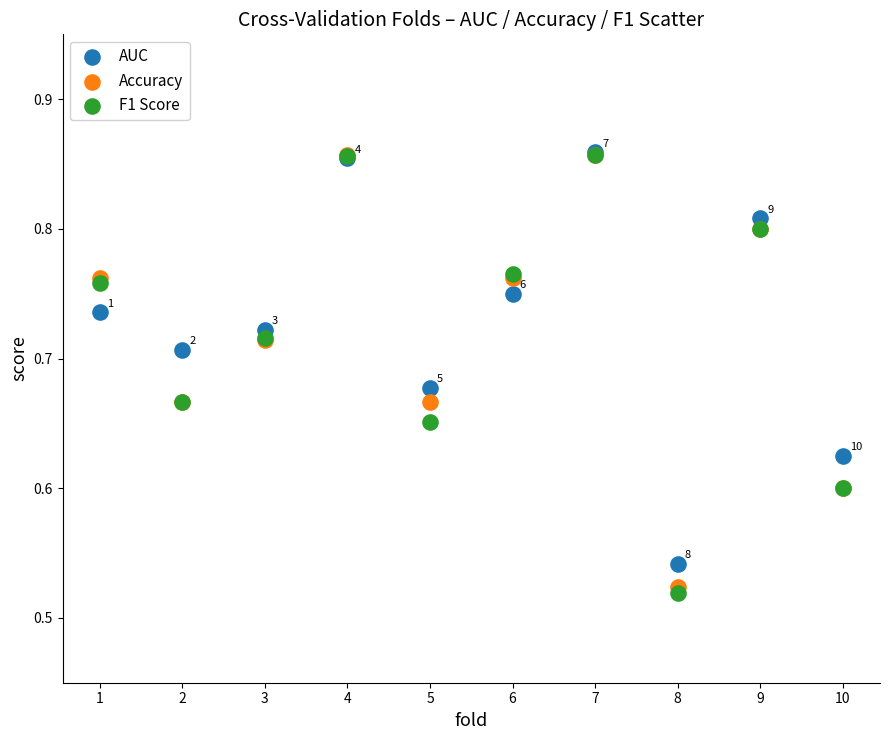

What are all the series names shown in the legend?

AUC, Accuracy, F1 Score